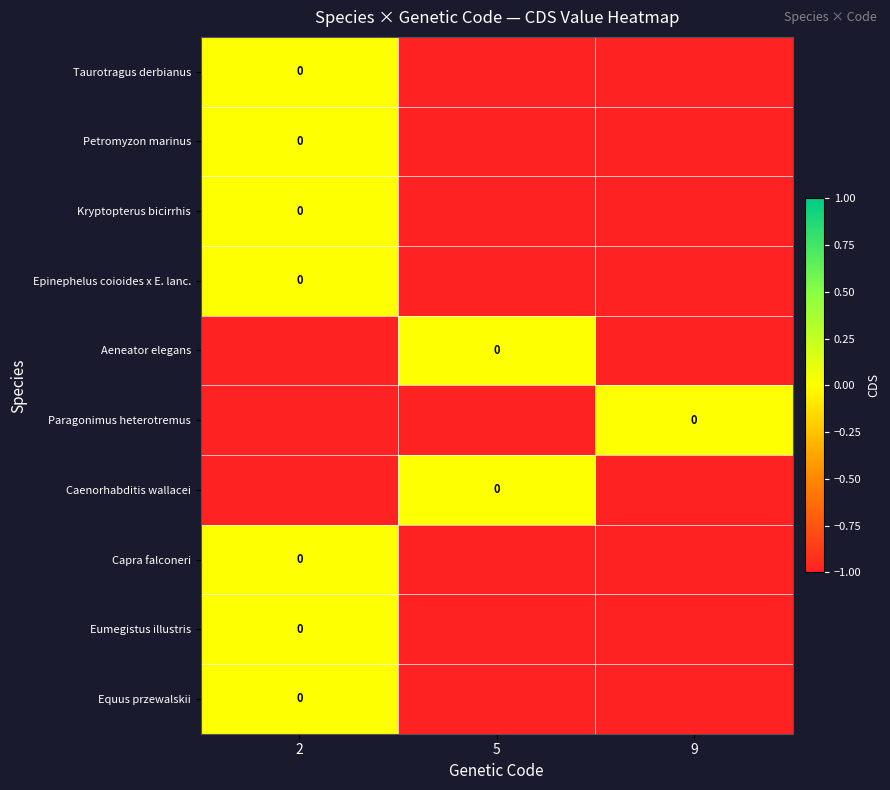

What is the sum of the Epinephelus coioides x E. lanc. values at 2 and 5?

-1